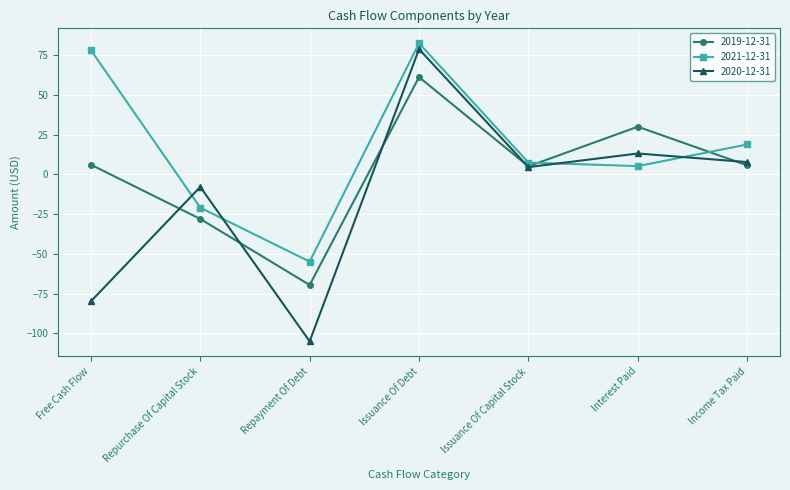

At how many categories does at least one series exceed 59?

2